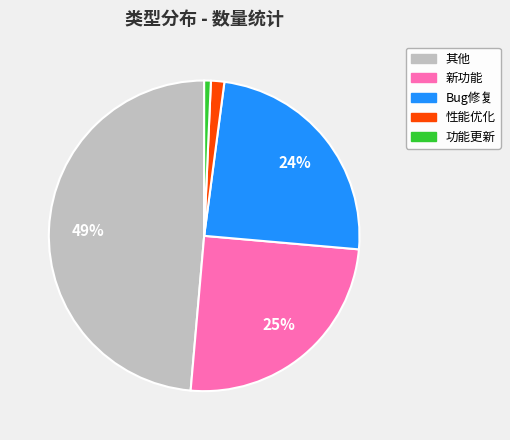

To the nearest percent, what percentage of the pie is 性能优化?

1%